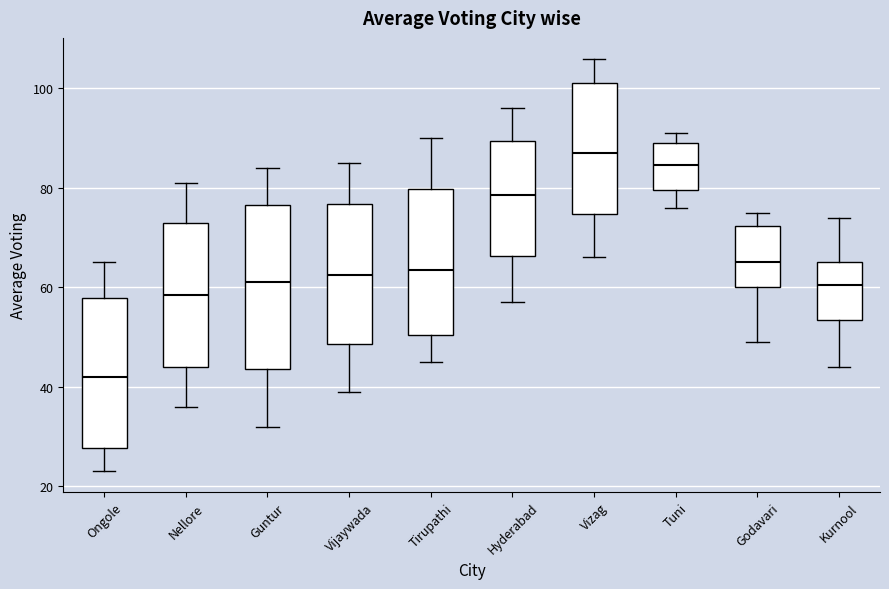

Reading left to right, read every box against the y-axis: the position of its median line, the range the box covers, and the ends of its whiskers. The values are not printed on the chart, so give them approximately, as read against the axis.

Ongole: median 42, box 28 to 58, whiskers 24 to 66
Nellore: median 58, box 44 to 74, whiskers 36 to 82
Guntur: median 62, box 44 to 76, whiskers 32 to 84
Vijaywada: median 62, box 48 to 76, whiskers 40 to 86
Tirupathi: median 64, box 50 to 80, whiskers 46 to 90
Hyderabad: median 78, box 66 to 90, whiskers 58 to 96
Vizag: median 88, box 74 to 102, whiskers 66 to 106
Tuni: median 84, box 80 to 90, whiskers 76 to 92
Godavari: median 66, box 60 to 72, whiskers 50 to 76
Kurnool: median 60, box 54 to 66, whiskers 44 to 74